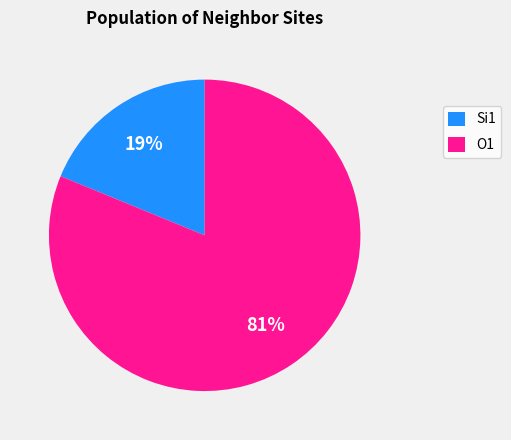

To the nearest percent, what is the average slice percentage?

50%